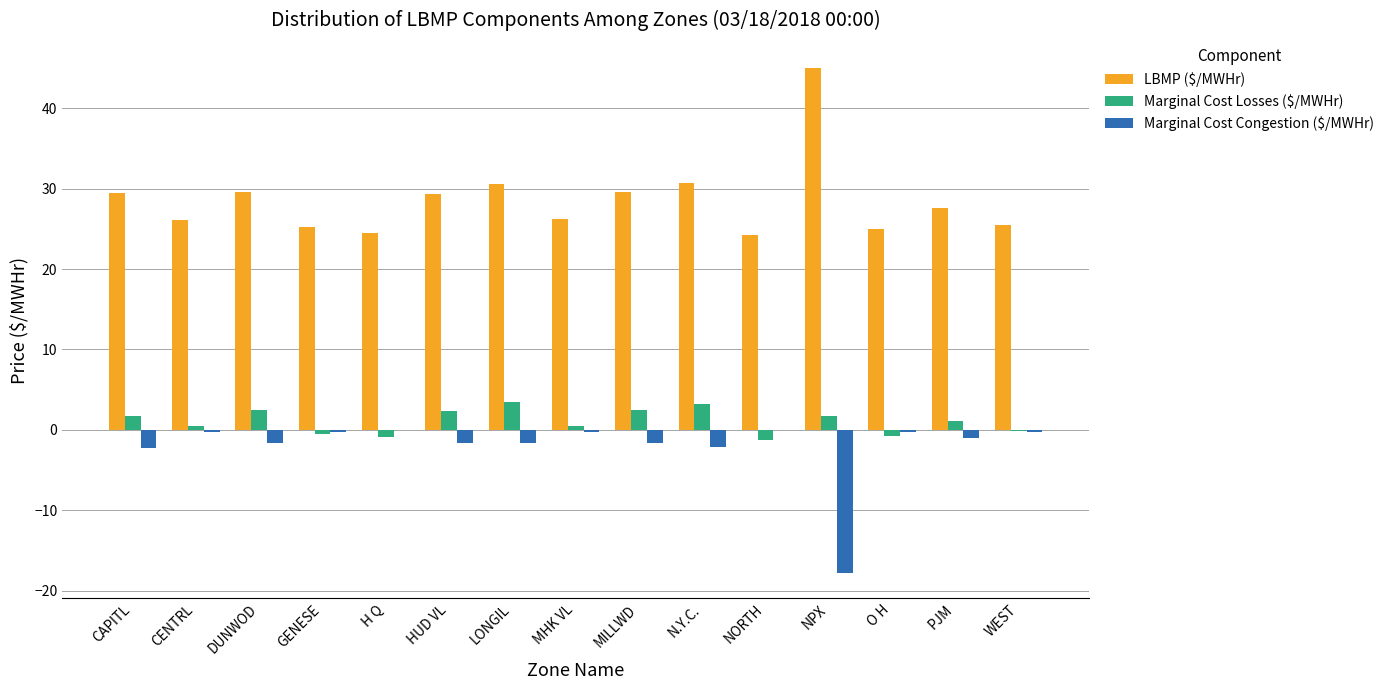

Read the Marginal Cost Losses ($/MWHr) value at DUNWOD.

2.5